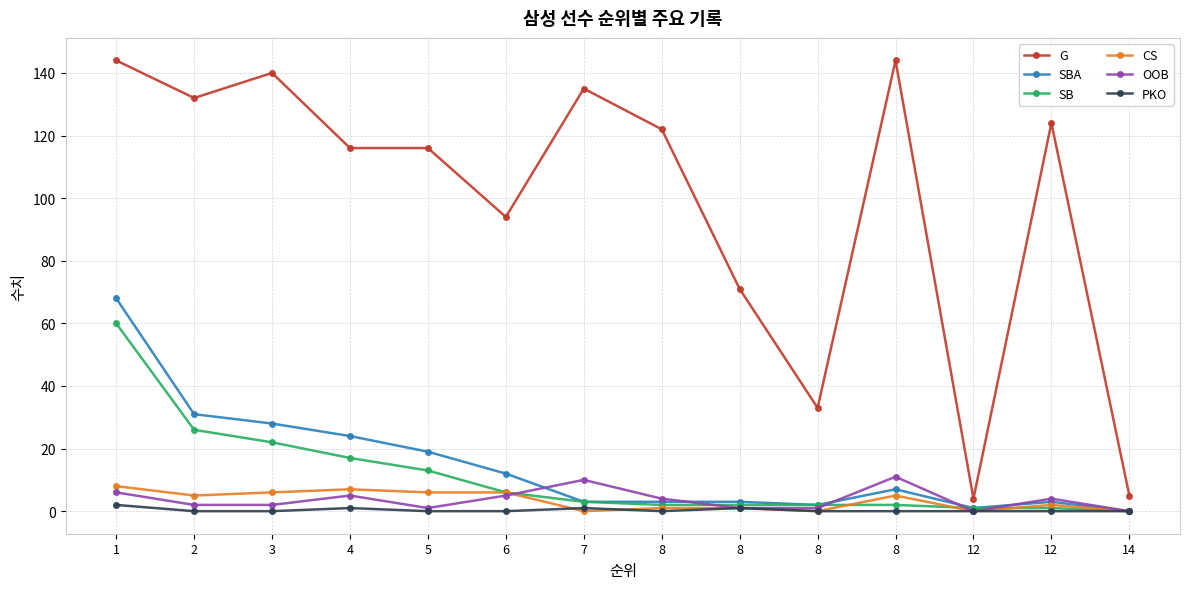

At which label is SB closest to 30?

2